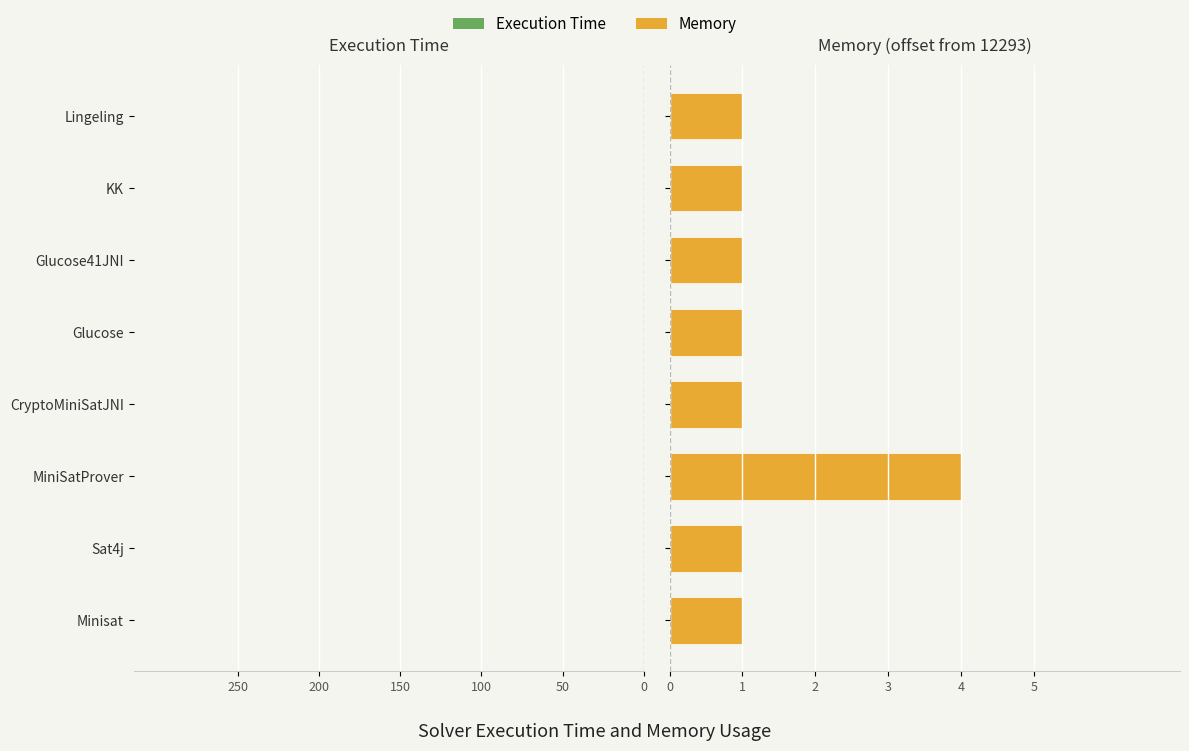

How many Execution Time values are between -215 and -140?

5